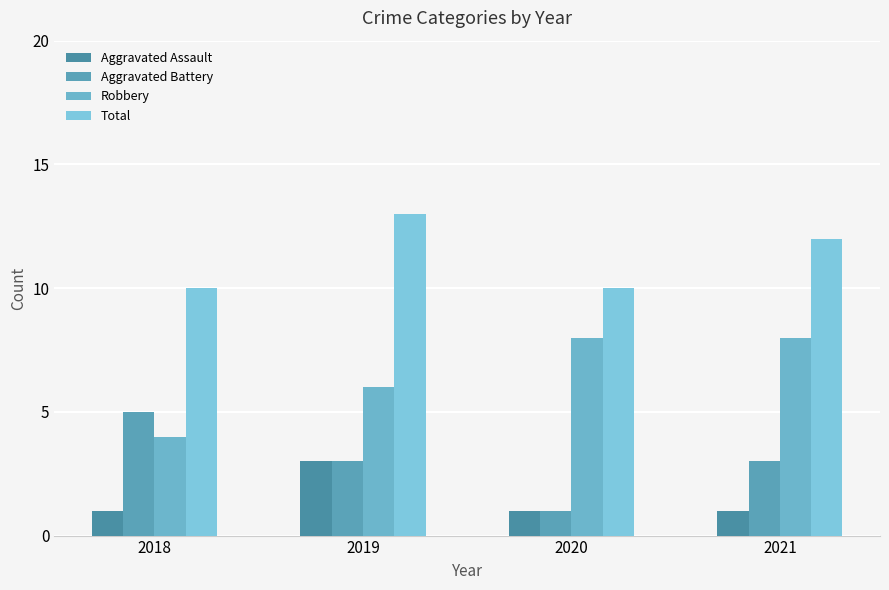

How many groups of bars are there?

4